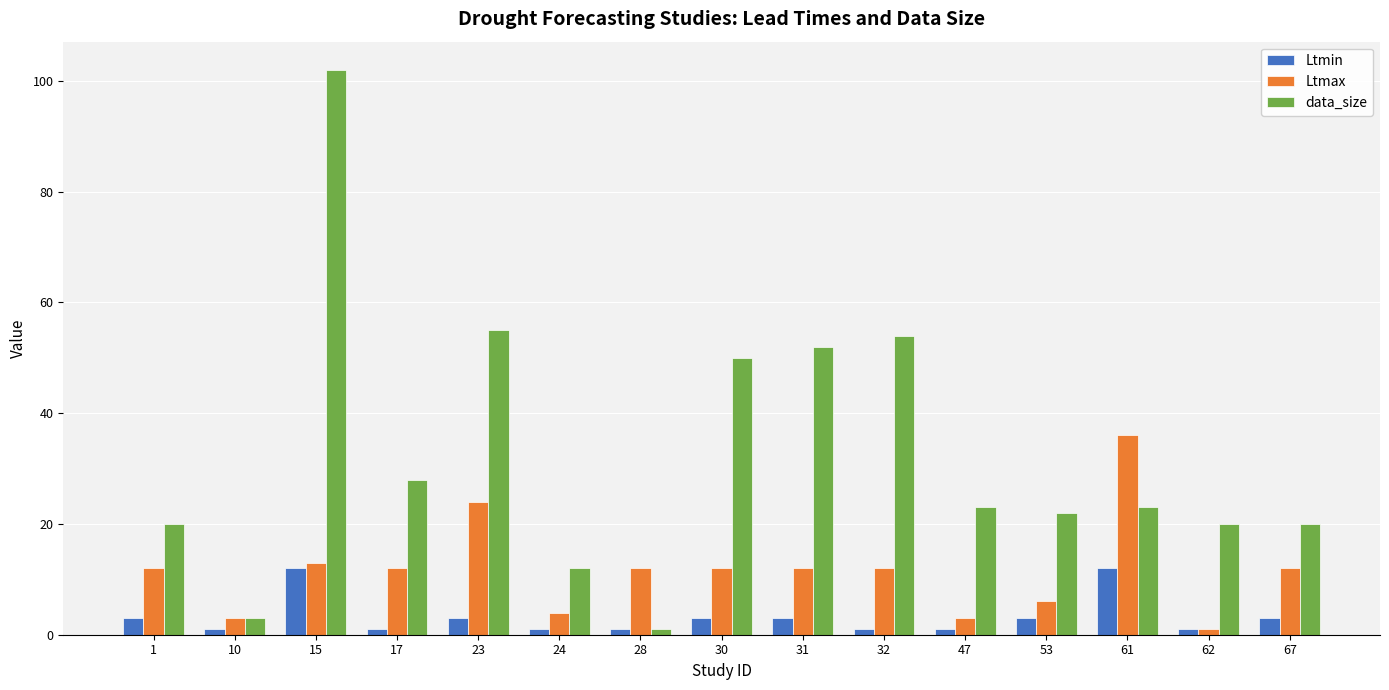

Rank the series by their average value, from highest to lowest.

data_size, Ltmax, Ltmin